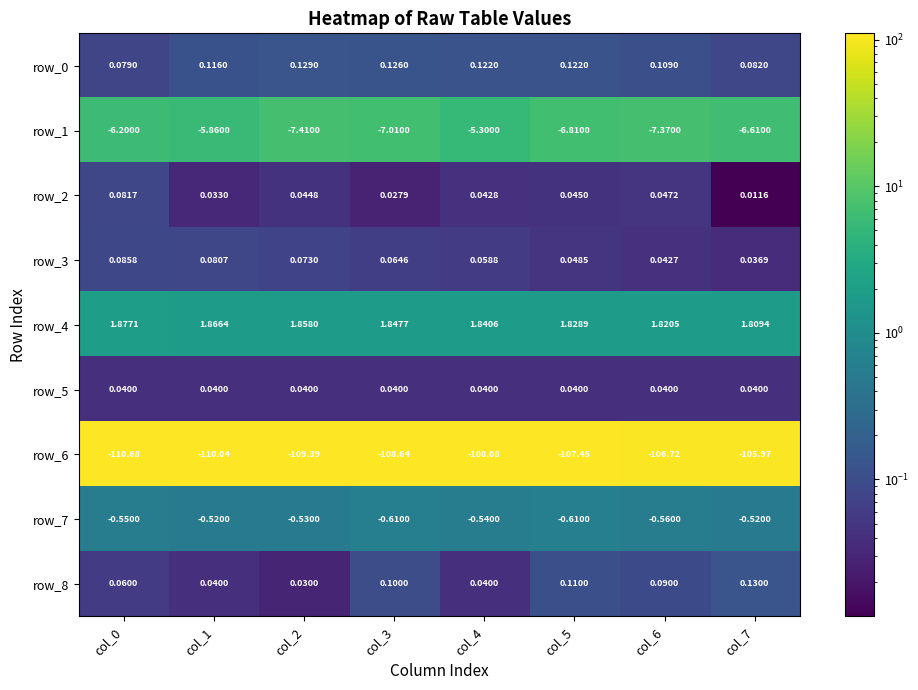

Which series has the largest total across all categories?

row_4